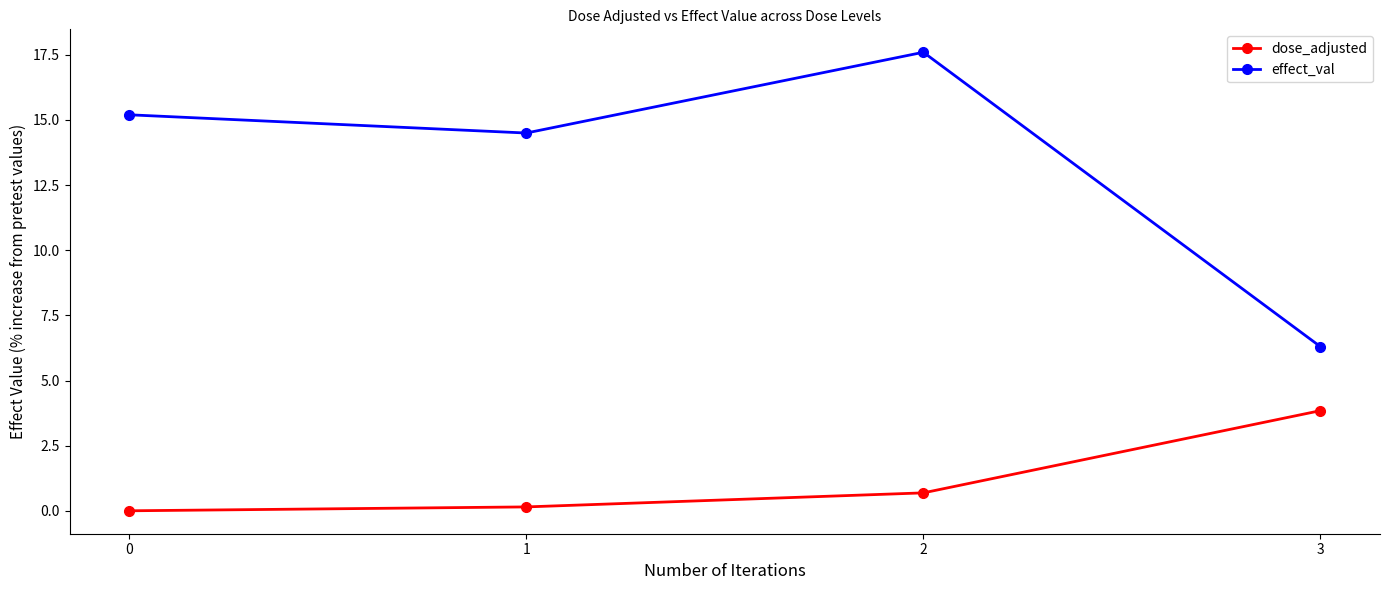

What is the average value of the dose_adjusted series?

1.2